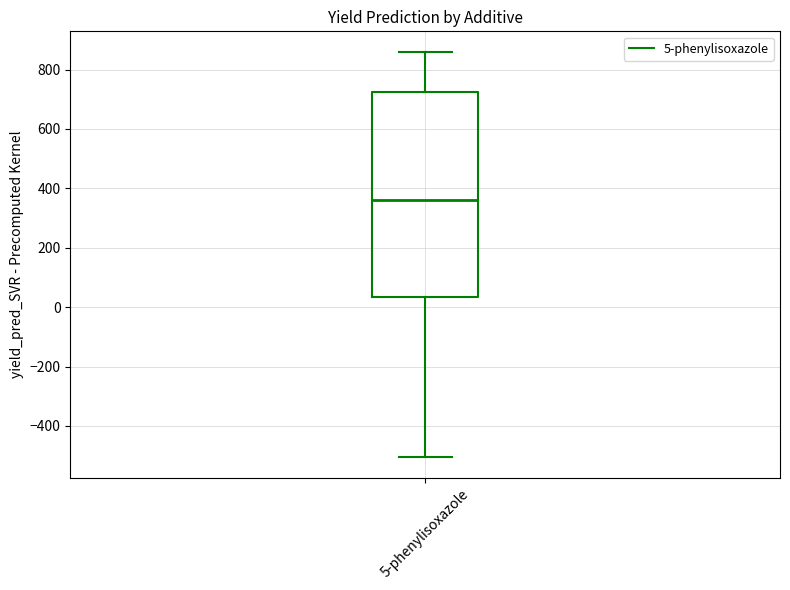

Transcribe this box plot: give where the median line is, the range the box spans, and where the two whiskers end, as read against the y-axis. The values are not printed on the chart, so give them approximately, as read against the axis.

median 360, box 40 to 720, whiskers -500 to 860